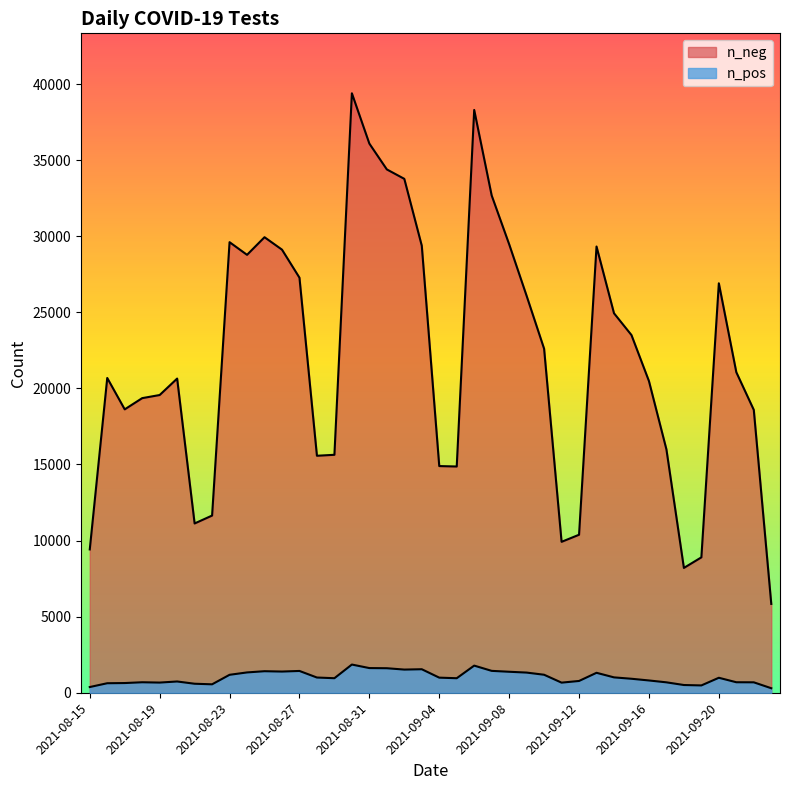

How many lines are shown in the chart?

2